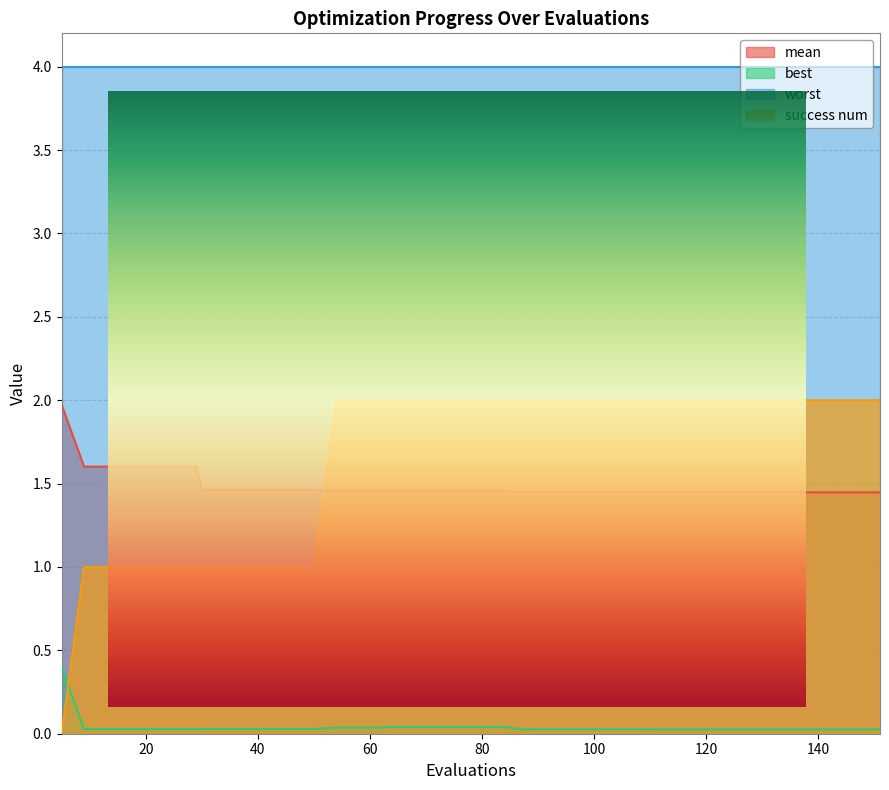

Which series ends up on top after the final intersection of success num and mean?

success num